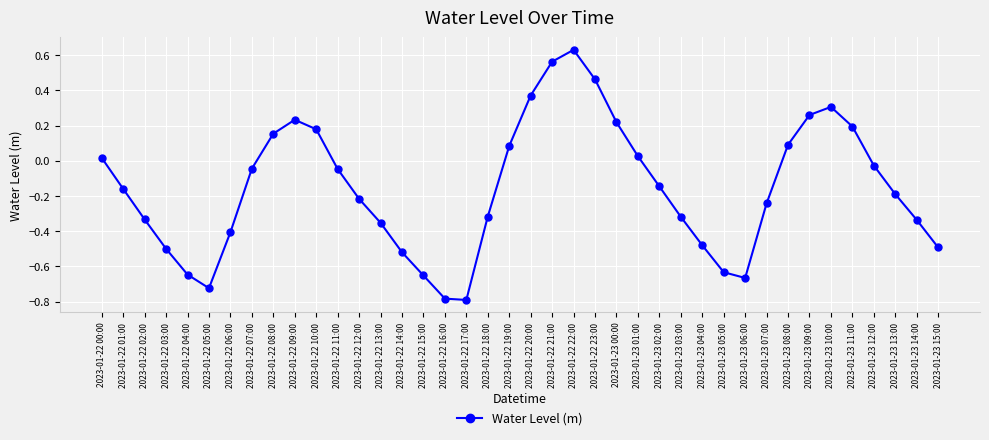

What is the difference between the maximum and minimum values?

1.4